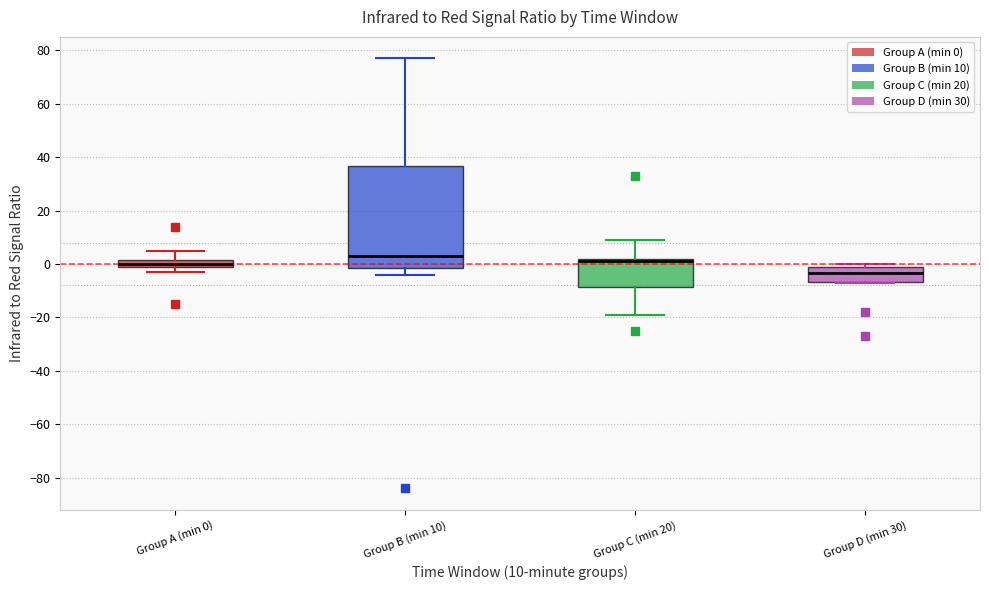

Where is the lower edge of the box for Group A (min 0) on the y-axis? The values are not printed on the chart, so give them approximately, as read against the axis.

0